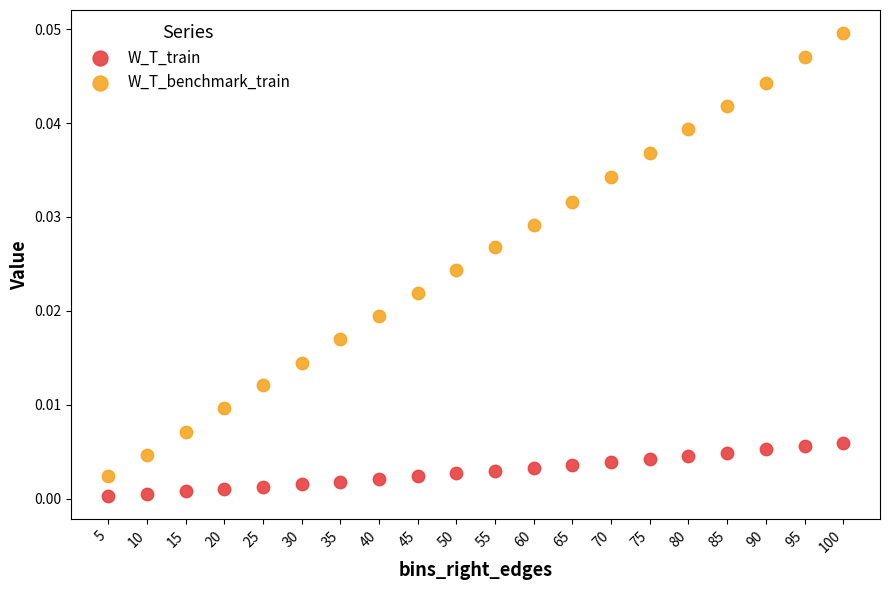

What are all the series names shown in the legend?

W_T_train, W_T_benchmark_train